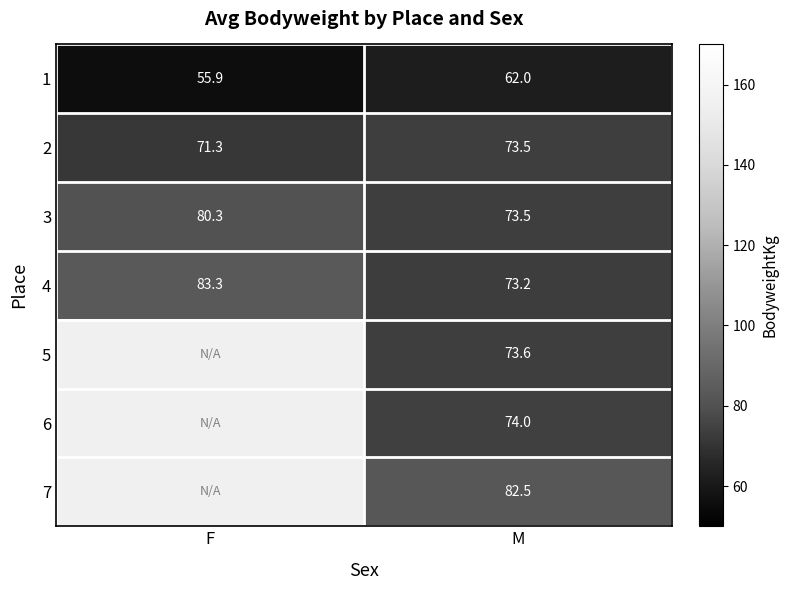

Read the 1 value at F.

55.9